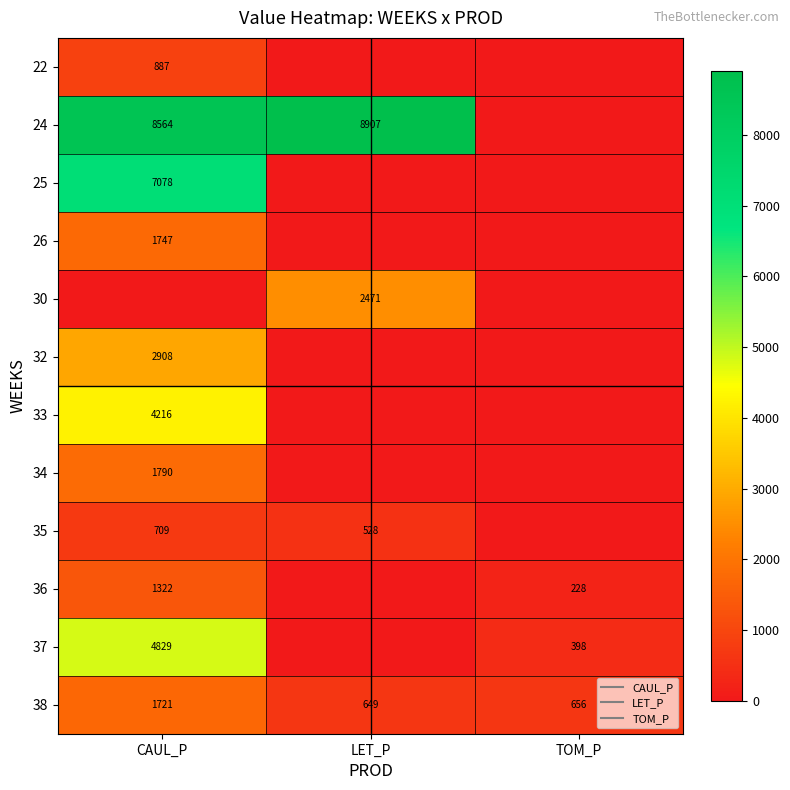

Rank the categories by 34 value from lowest to highest.

LET_P, TOM_P, CAUL_P